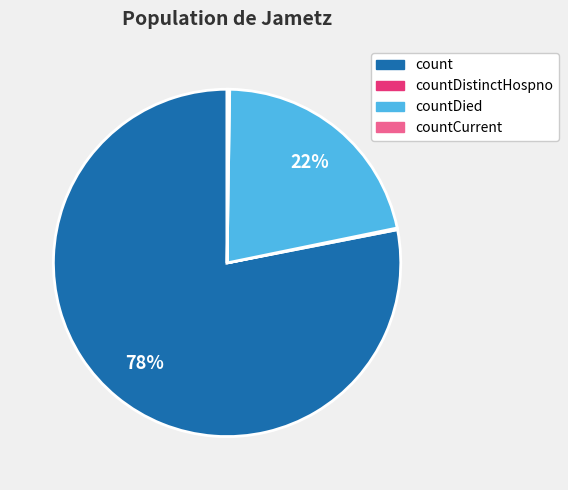

Is there any slice that represents more than half of the pie?

Yes